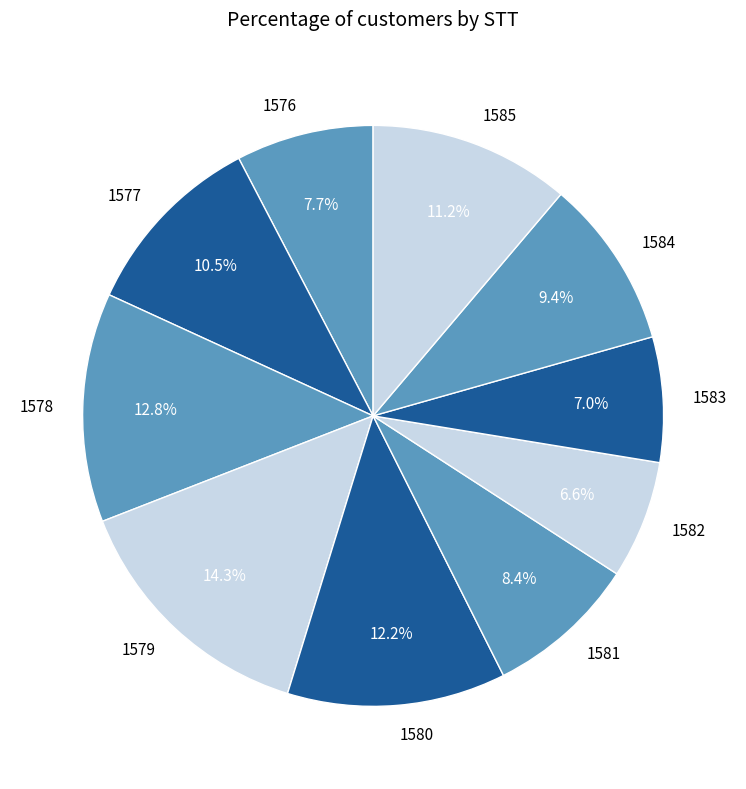

To the nearest percent, what percentage of the pie is 1579?

14%